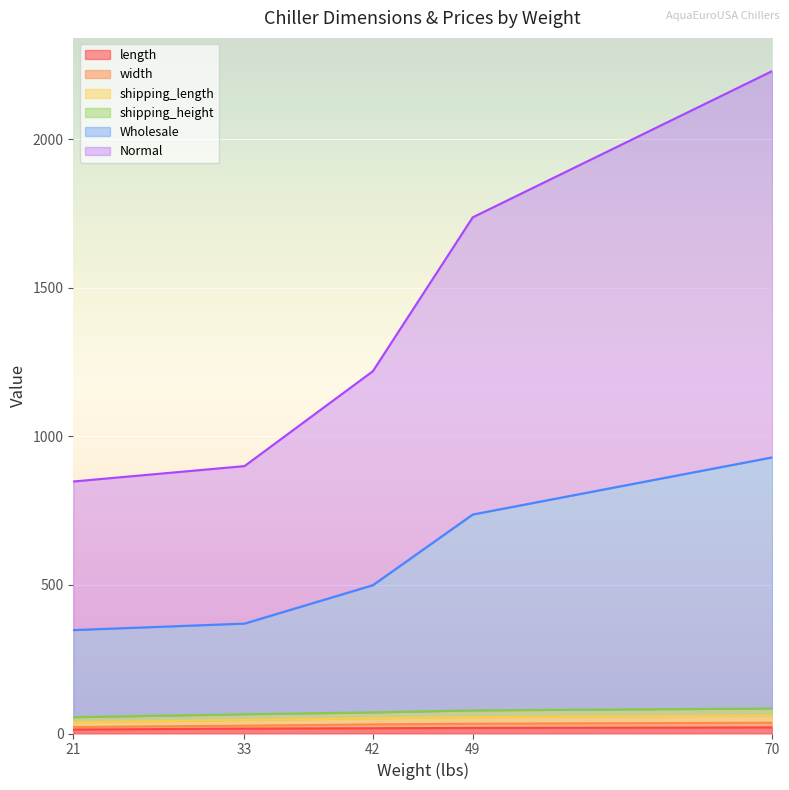

Count the number of categories in the chart.

5